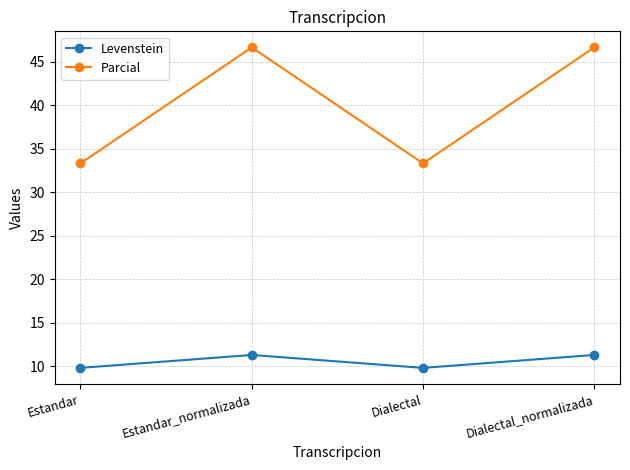

Reading left to right, transcribe all the data shown in this chart.

Levenstein: 9.8	11.3	9.8	11.3
Parcial: 33.3	46.7	33.3	46.7